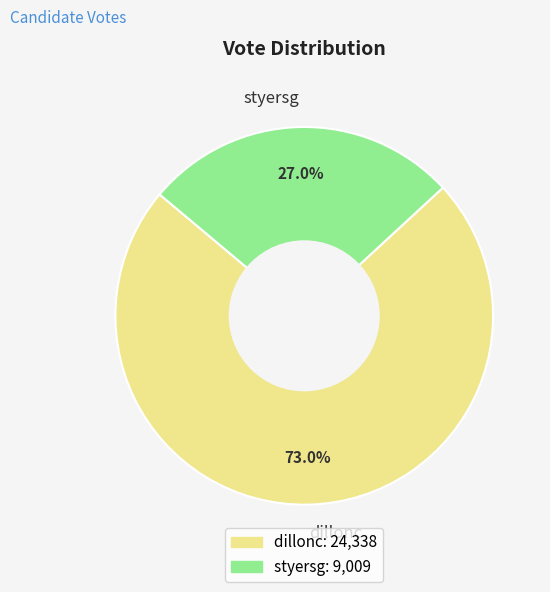

True or false: styersg accounts for 27% of the total.

True